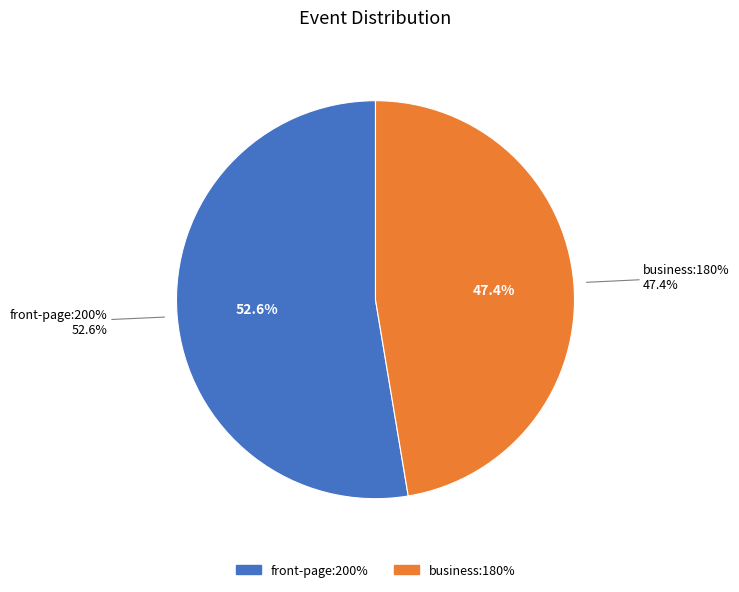

Approximately how many times larger is the value at front-page:200% compared to business:180%?

1.1